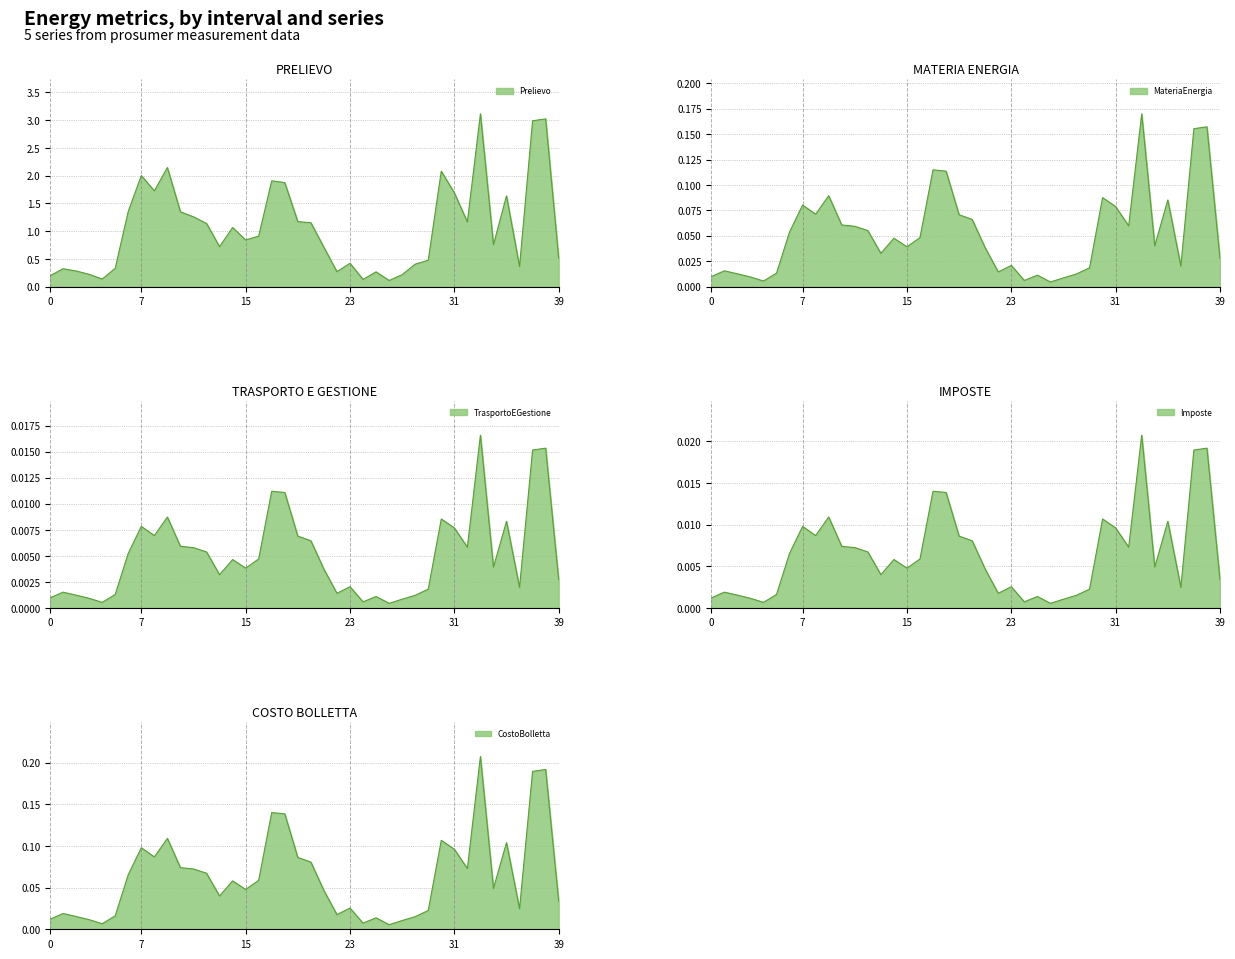

Is the value of Imposte at 29 greater than the value of CostoBolletta at 22?

No